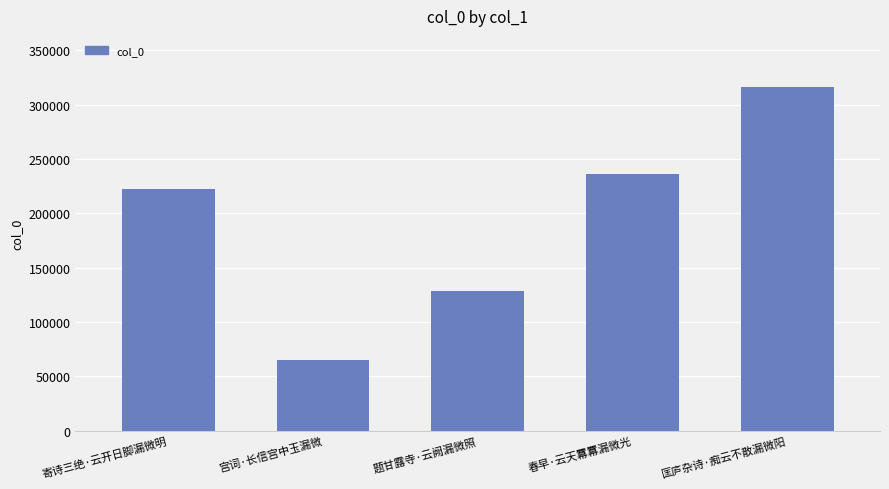

At which category does the chart reach its peak across all series?

匡庐杂诗·痴云不散漏微阳